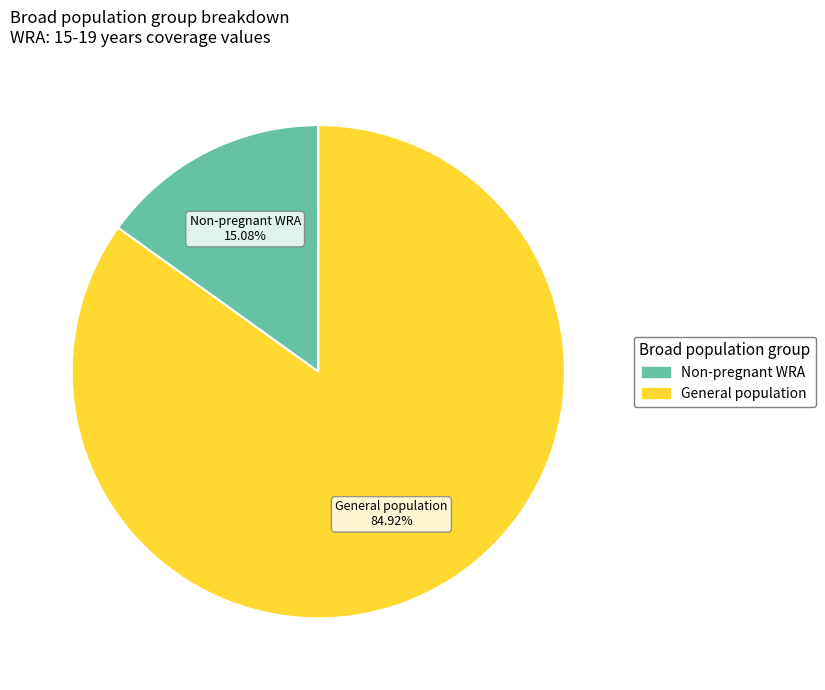

Is there a majority slice in this chart?

Yes